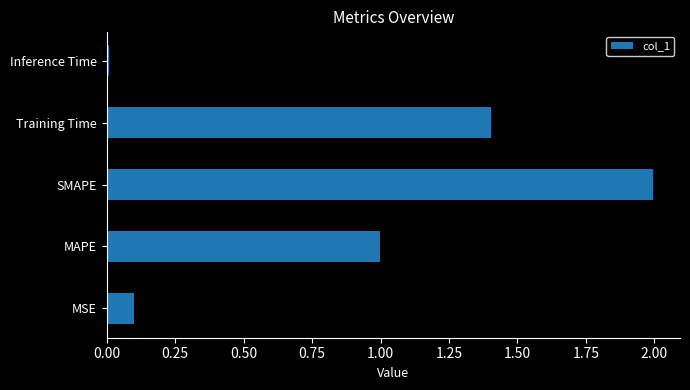

What is the ratio of the value at SMAPE to the value at Training Time?

1.4